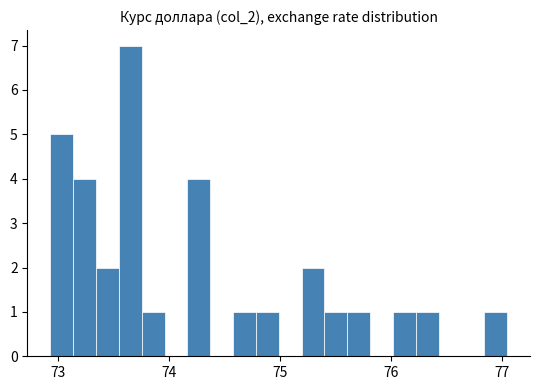

Around what value on the x-axis is the tallest bar? Give the approximate position of its centre, as read against the axis.

73.6